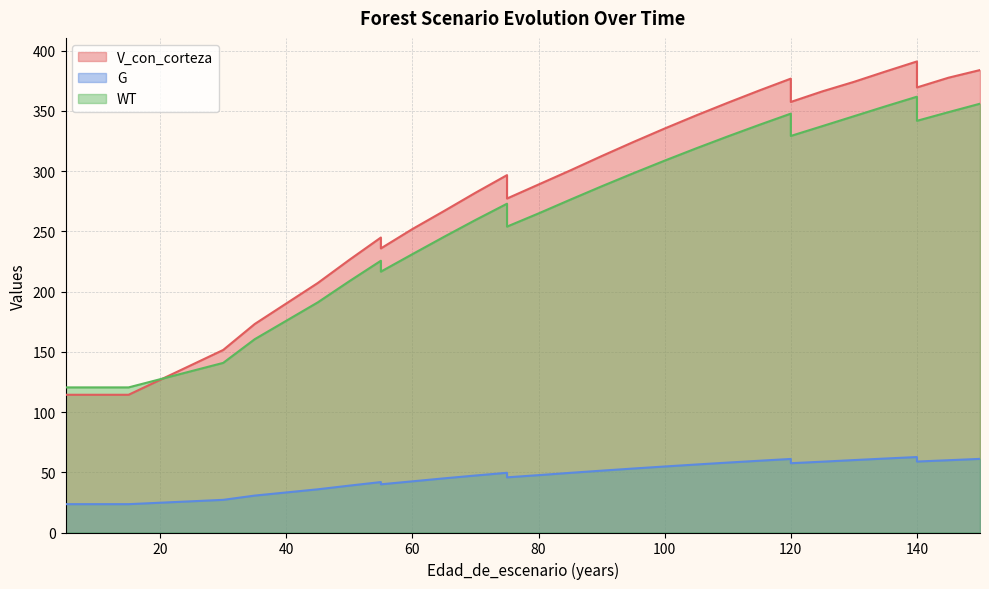

At which label is V_con_corteza closest to 252?

60